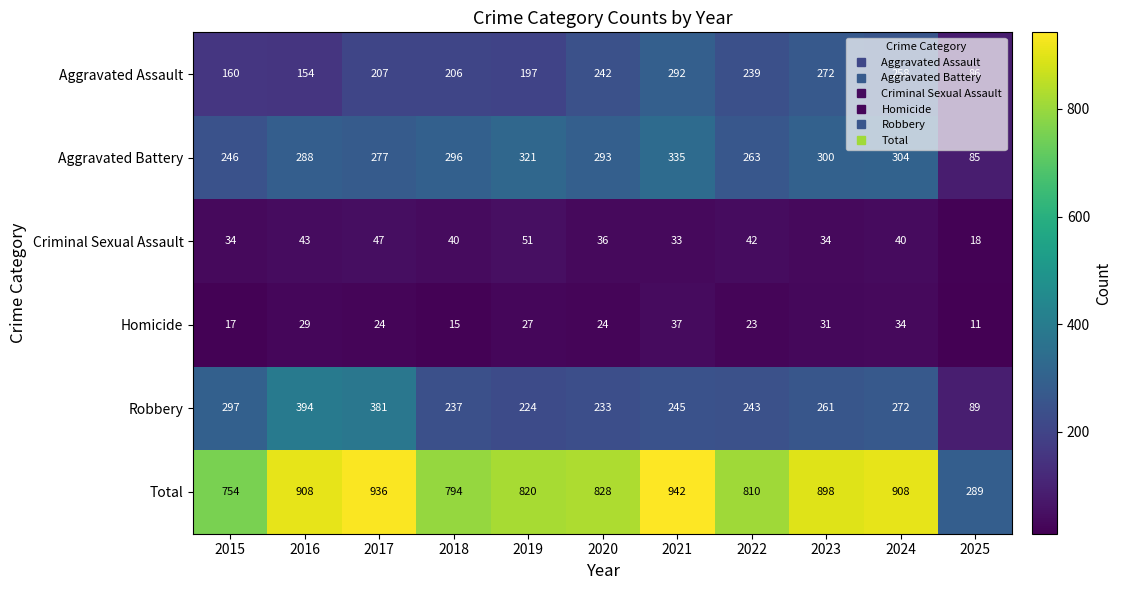

How many distinct data groups are displayed?

6